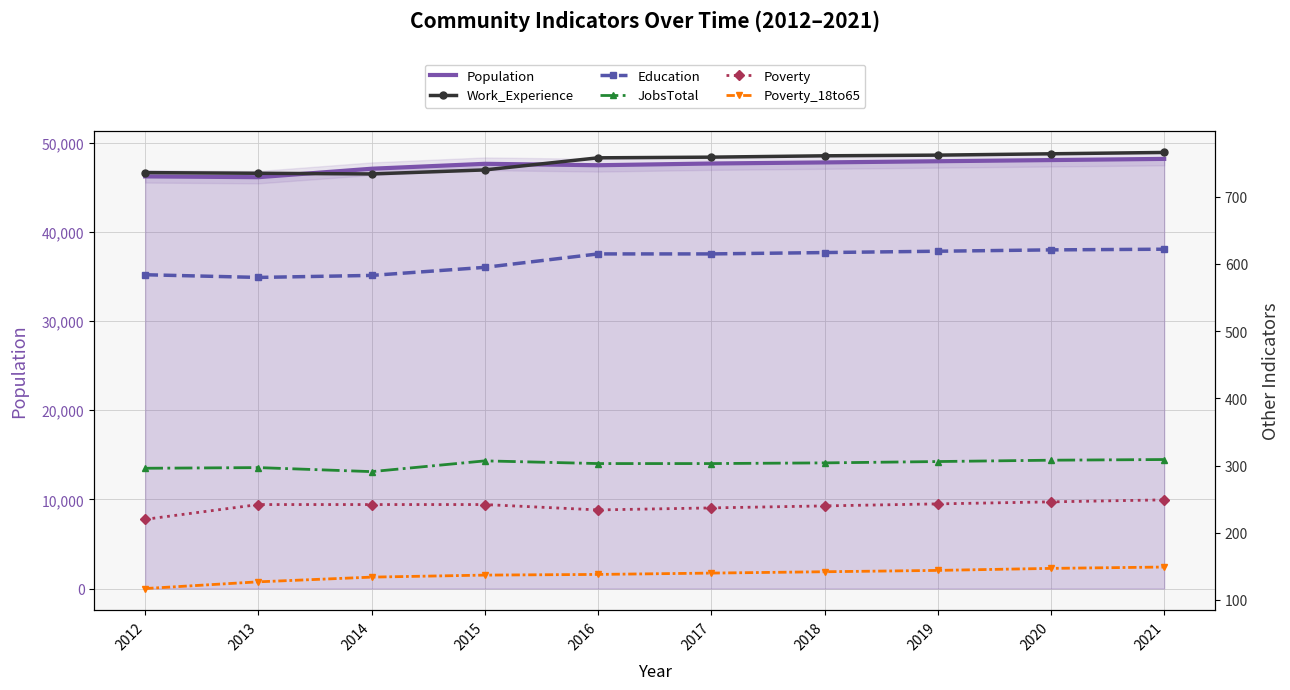

What is the greatest value displayed?

48164